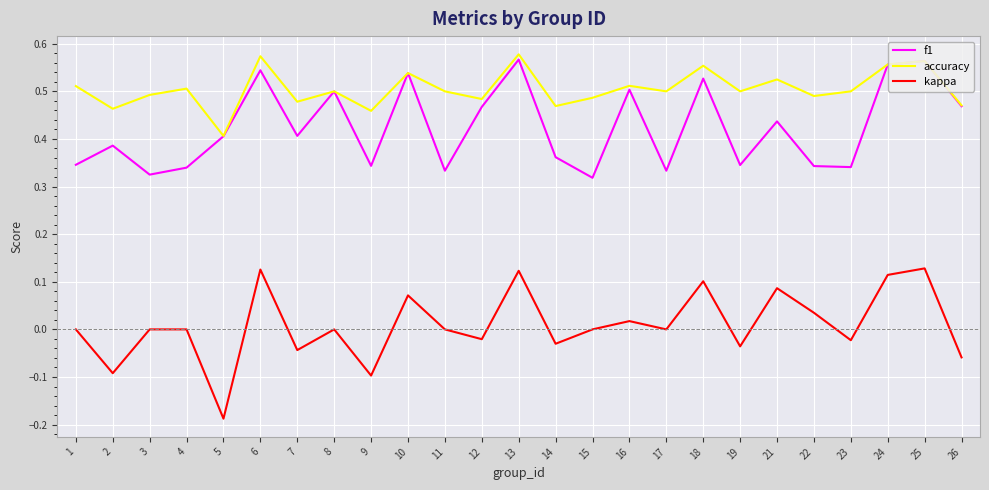

What are all the series names shown in the legend?

f1, accuracy, kappa